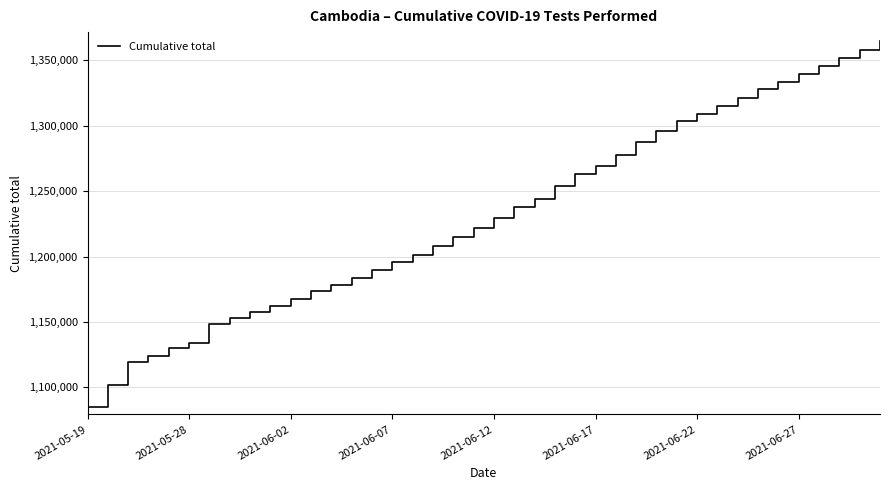

What is the greatest value displayed?

1364830